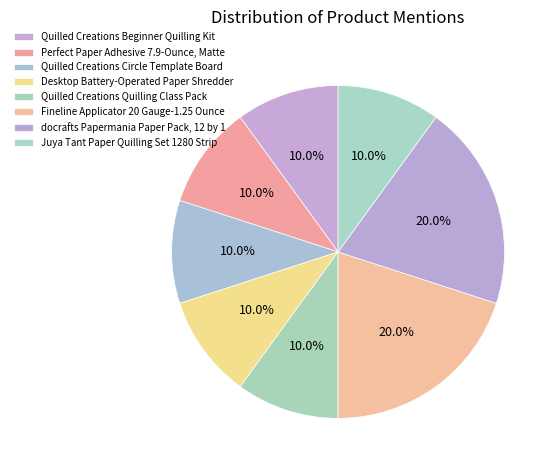

How many segments does this pie chart have?

8